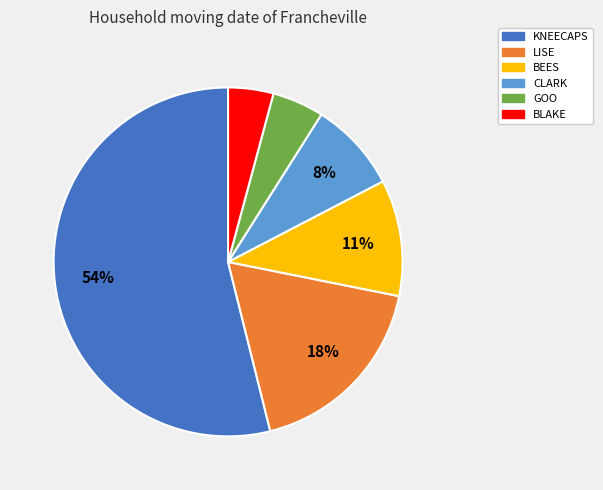

What is the majority slice?

KNEECAPS